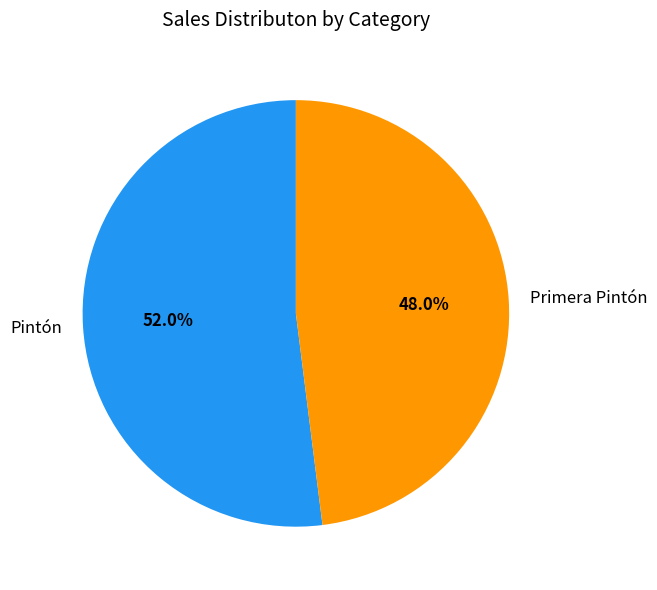

Which has a higher value, Primera Pintón or Pintón?

Pintón